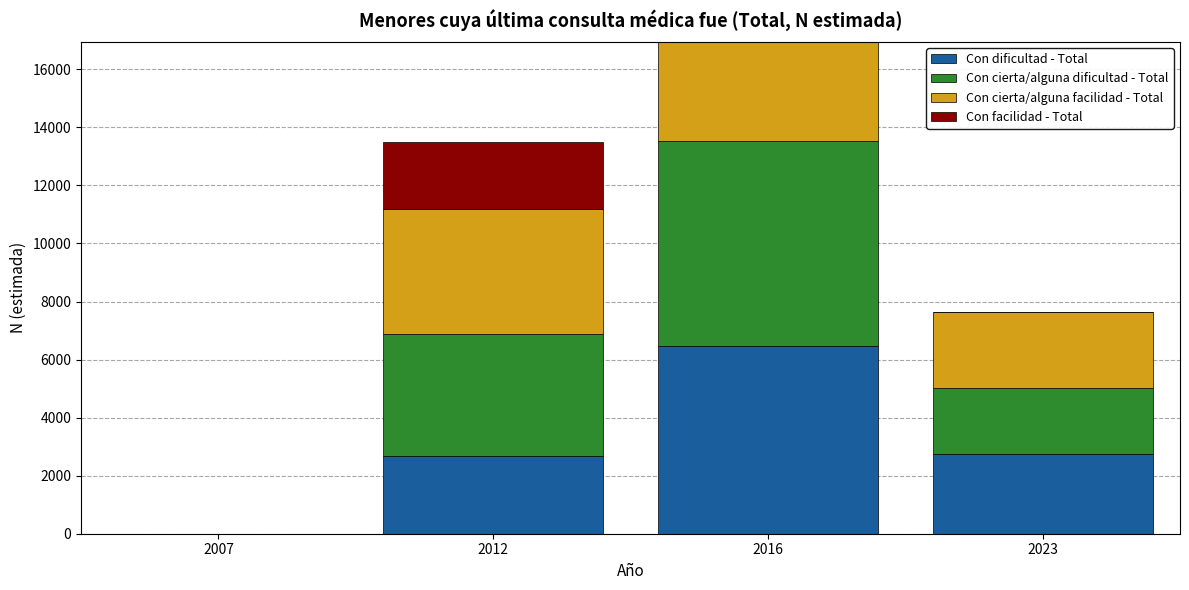

At which label does Con dificultad - Total reach its peak?

2016